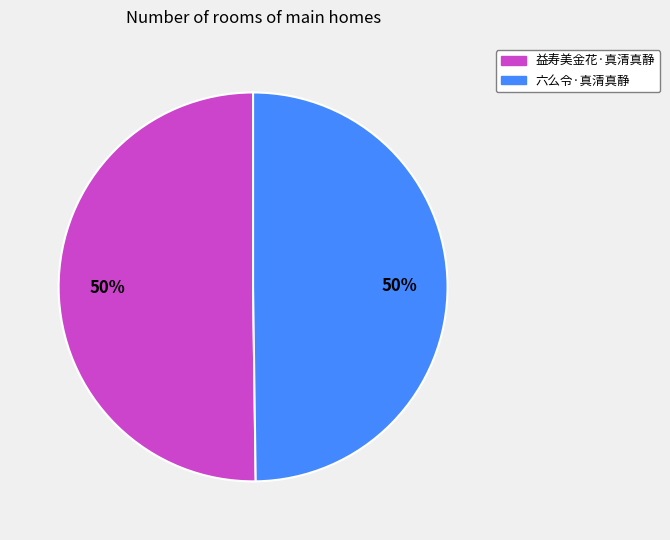

Do 六么令·真清真静 and 益寿美金花·真清真静 together represent more than half of the pie?

Yes